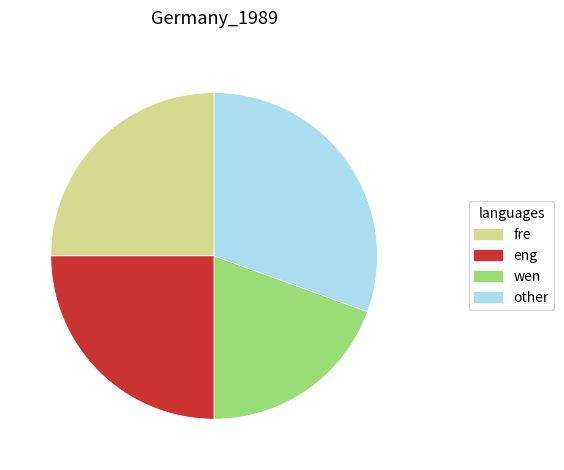

How many segments does this pie chart have?

4